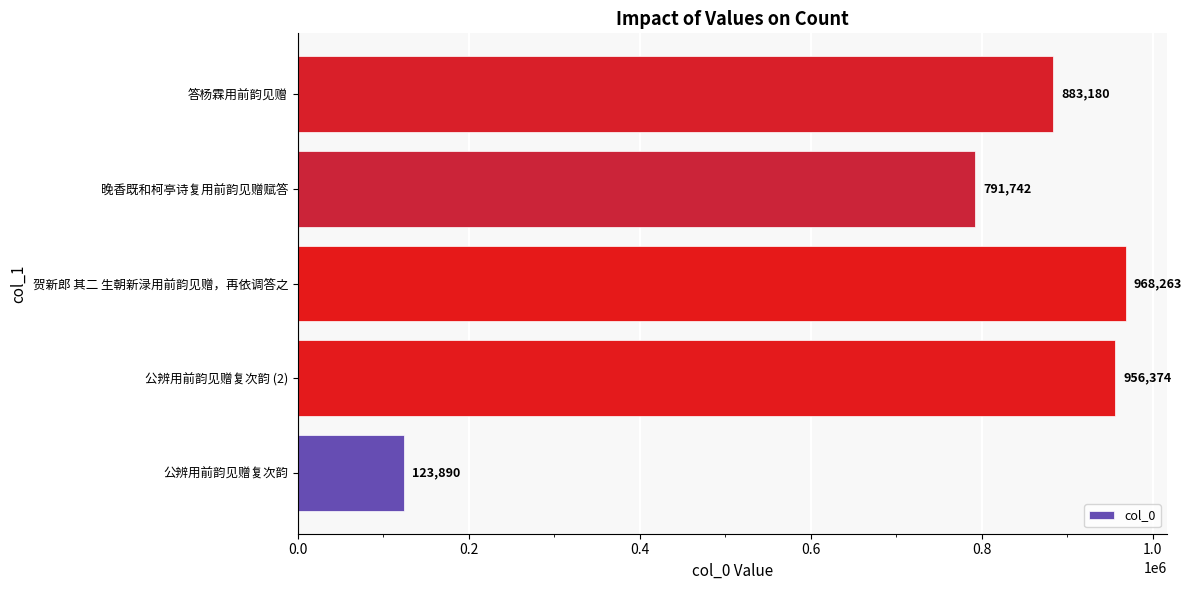

Are the bars horizontal?

Yes